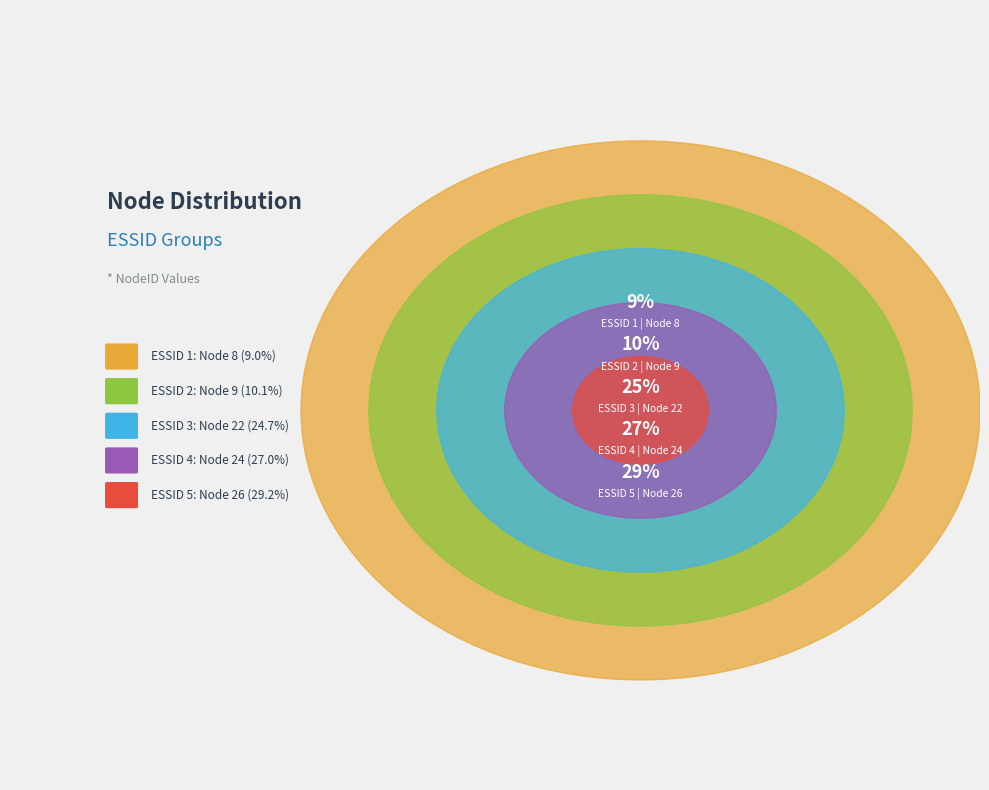

Is 1 the majority of the pie?

No